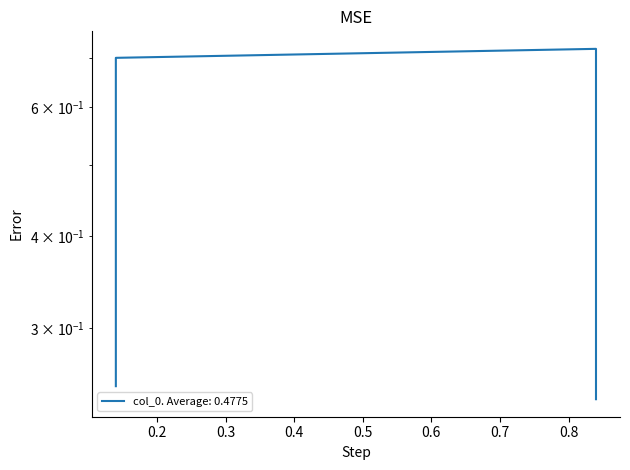

Does the chart display data point markers on the line(s)?

No